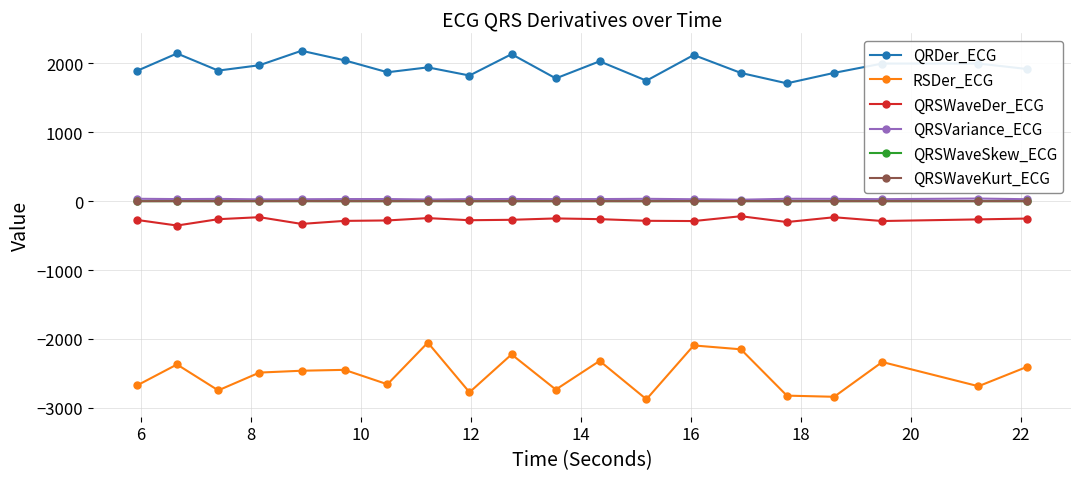

In QRSWaveKurt_ECG, how many points are higher than both neighbors (excluding endpoints)?

7